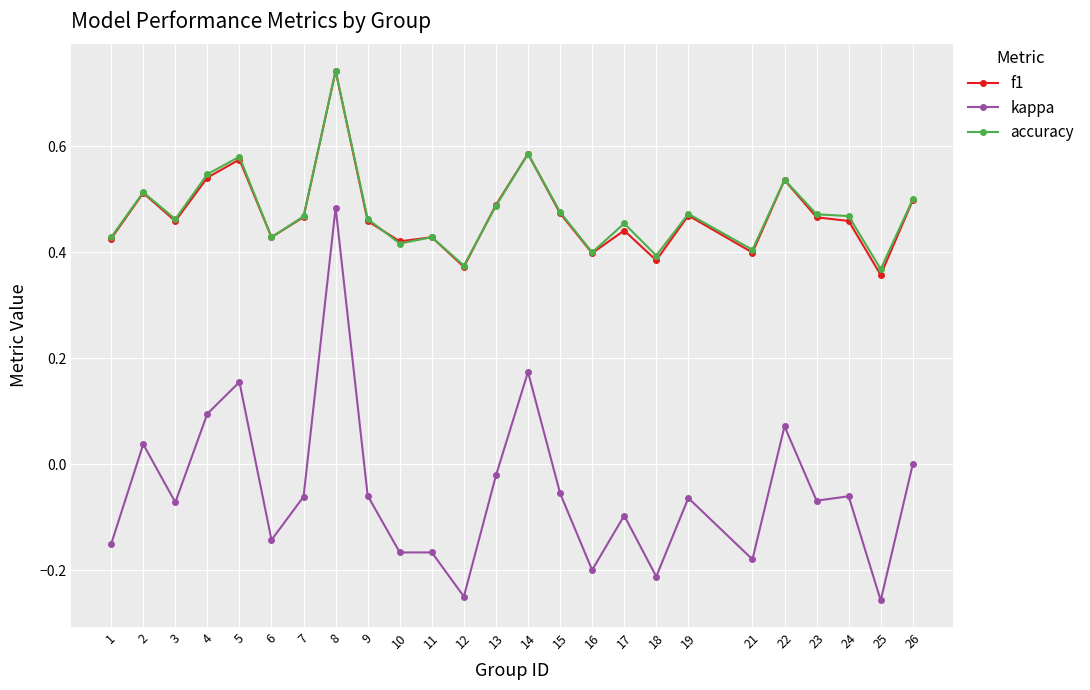

At which category does kappa reach its first local valley?

3